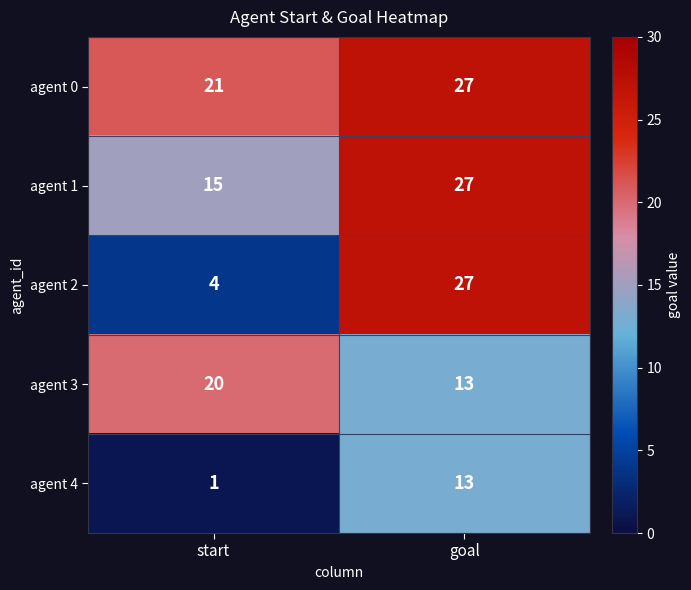

What value does the agent 1 series have at start?

15